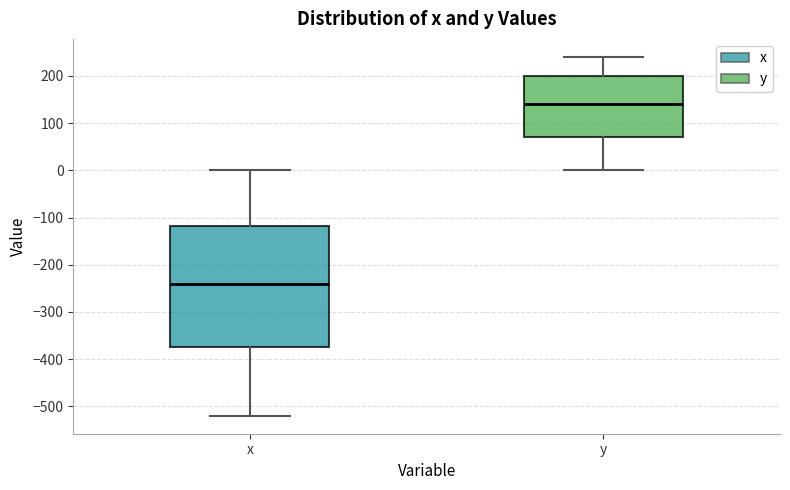

Reading left to right, transcribe this box plot: for each box, give where its median line is, the range the box spans, and where its two whiskers end, as read against the y-axis. The values are not printed on the chart, so give them approximately, as read against the axis.

x: median -240, box -370 to -120, whiskers -520 to 0
y: median 140, box 70 to 200, whiskers 0 to 240